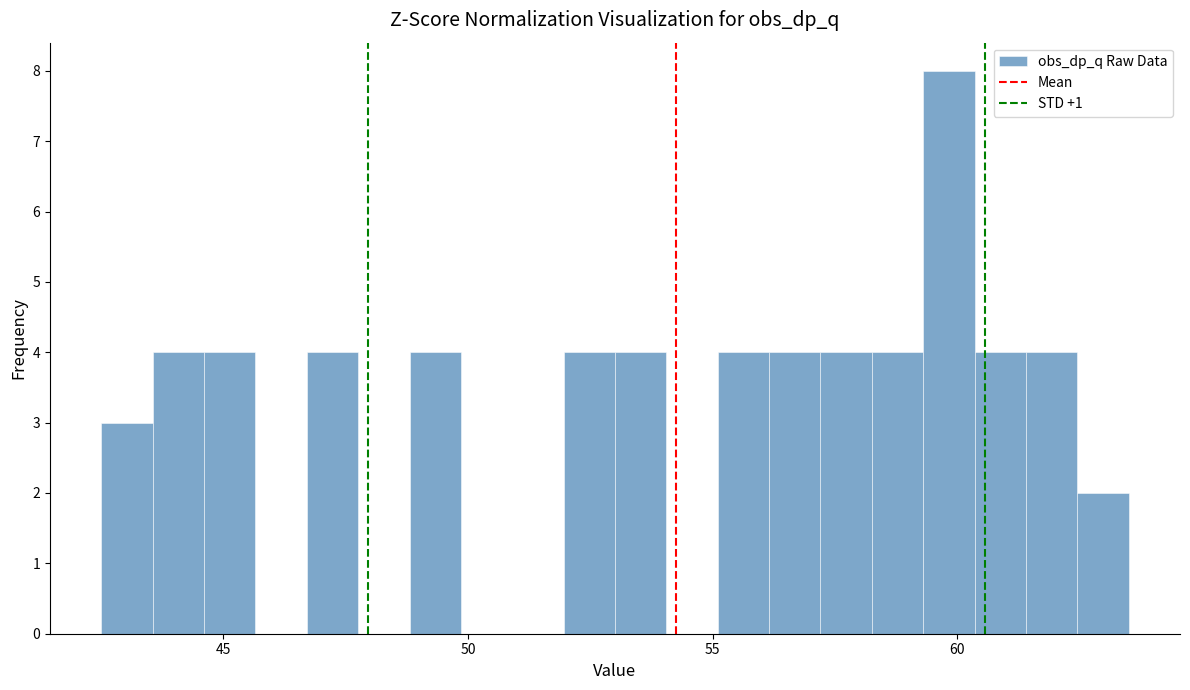

Around what value on the x-axis is the tallest bar? Give the approximate position of its centre, as read against the axis.

60.0